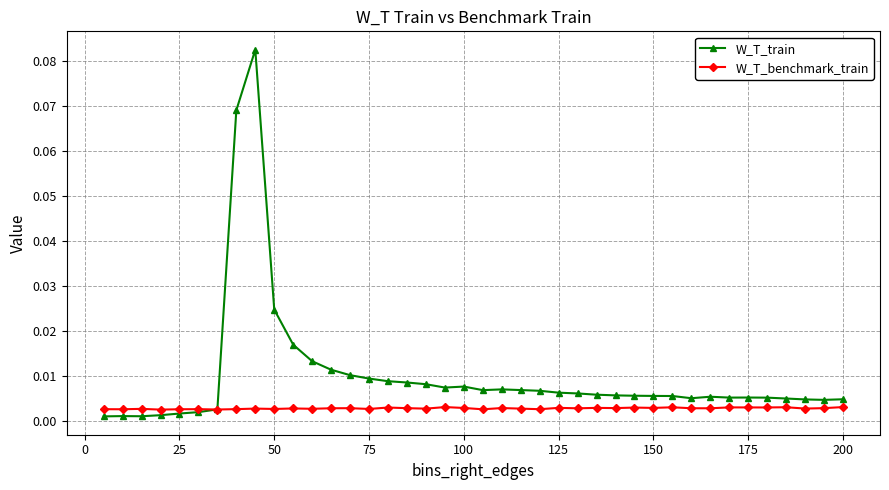

At how many categories does at least one series exceed 0?

40